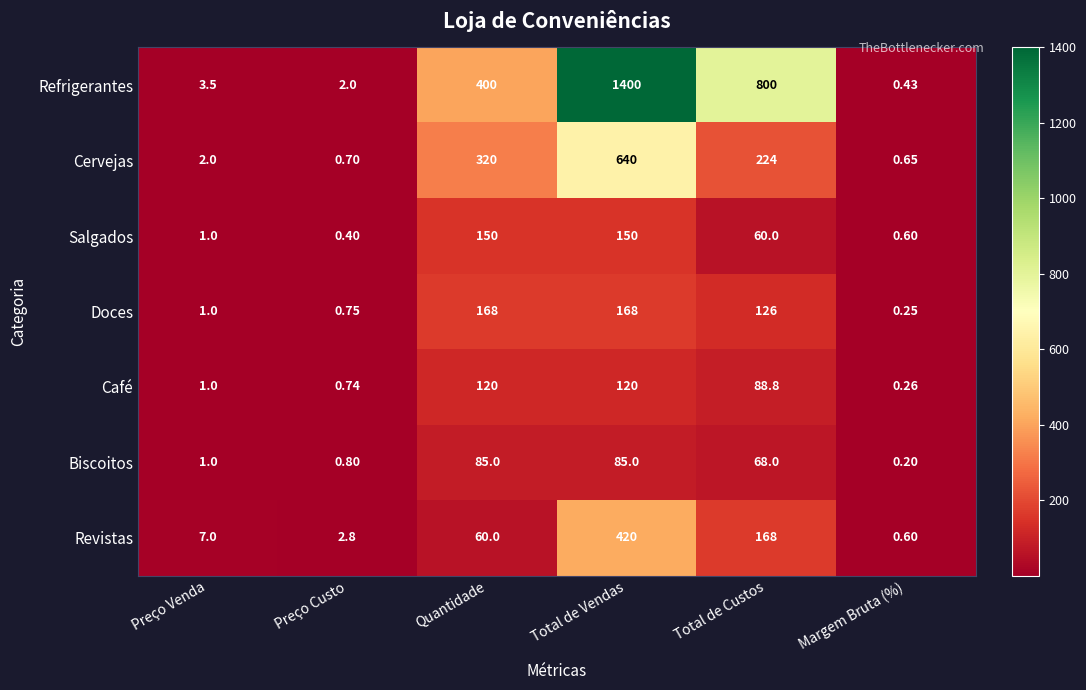

At which category is the sum across all series the highest?

Total de Vendas